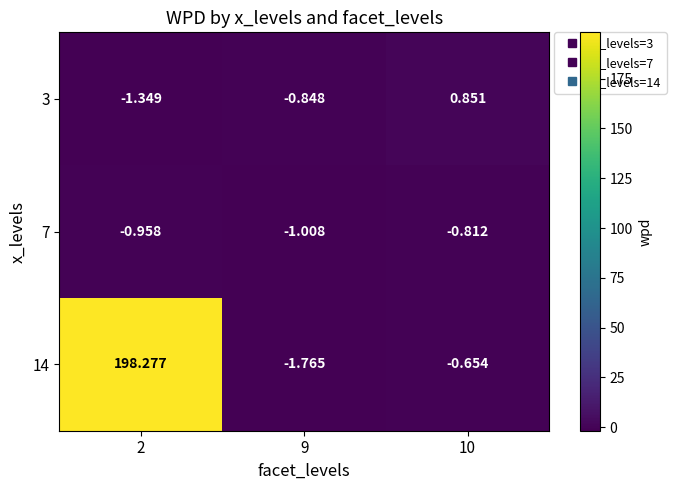

Is the value of 3 at 10 greater than the value of 7 at 10?

Yes